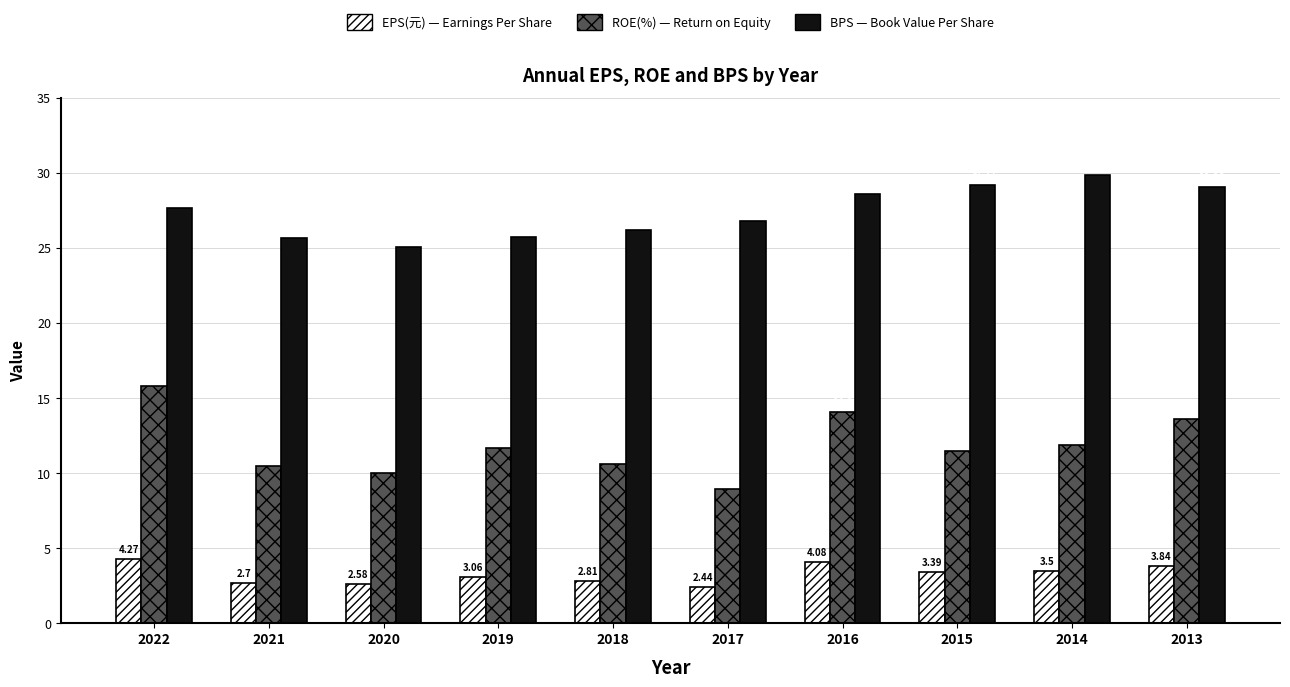

What is the total value across all series at 2018?

39.6